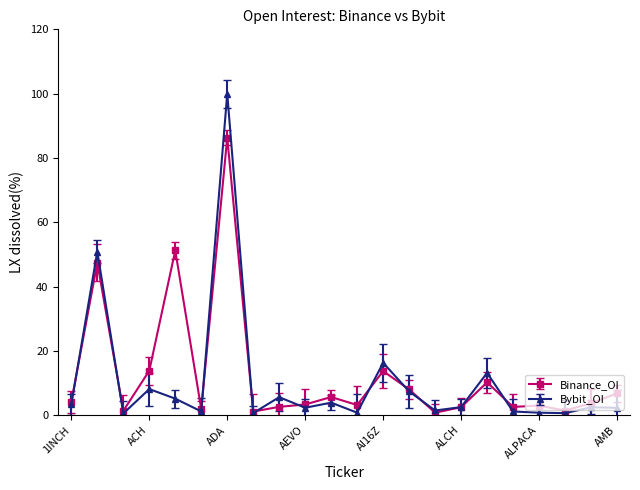

Which series has the widest spread of values?

Bybit_OI